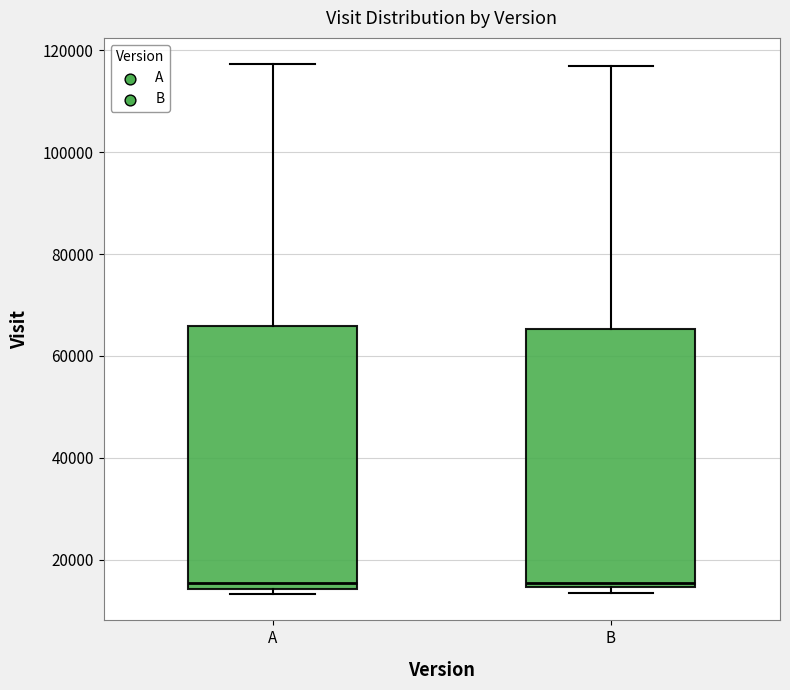

Reading left to right, transcribe this box plot: for each box, give where its median line is, the range the box spans, and where its two whiskers end, as read against the y-axis. The values are not printed on the chart, so give them approximately, as read against the axis.

A: median 16000, box 14000 to 66000, whiskers 14000 (just below the box's lower edge) to 118000
B: median 16000, box 14000 to 66000, whiskers 14000 (just below the box's lower edge) to 116000